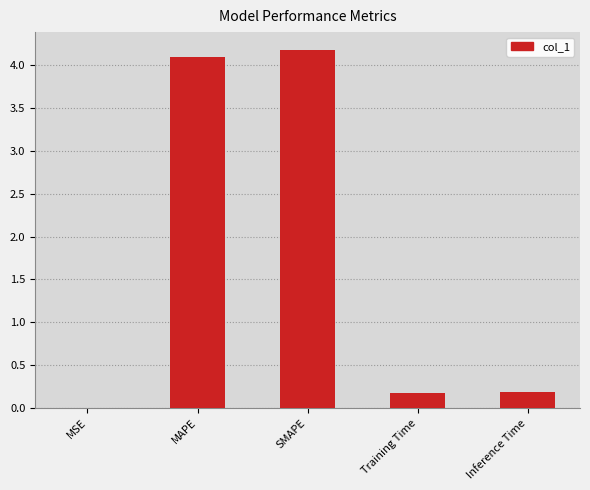

The value at Training Time is 0.2. True or false?

True